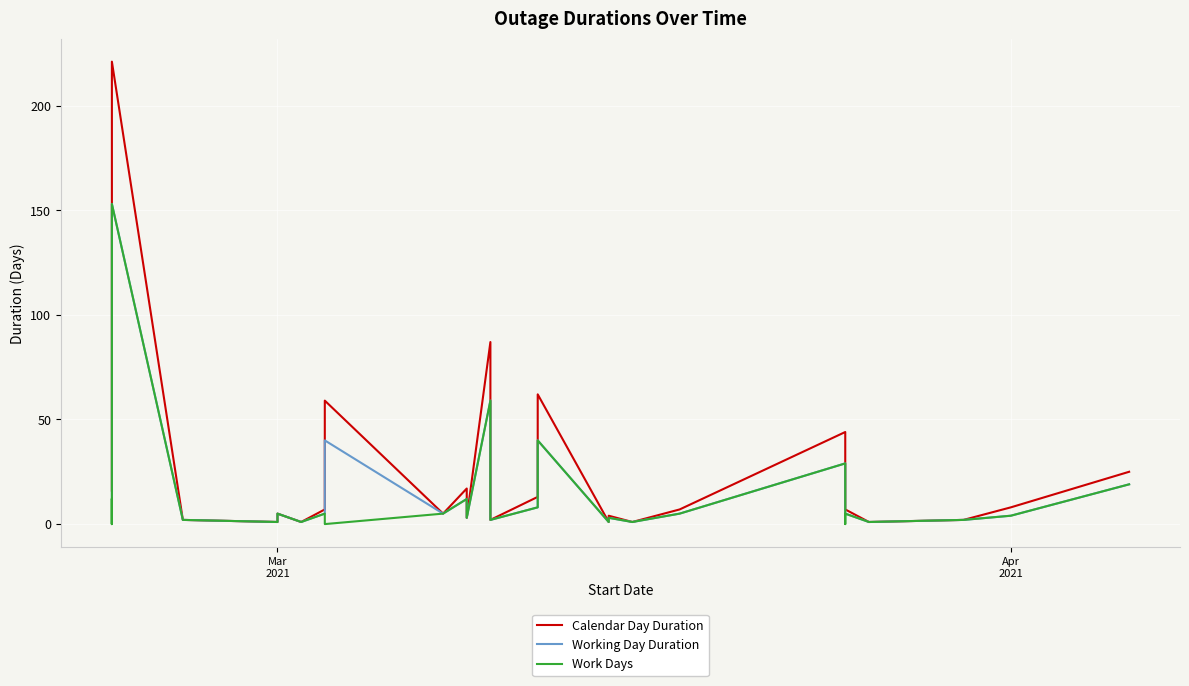

What are all the series names shown in the legend?

Calendar Day Duration, Working Day Duration, Work Days